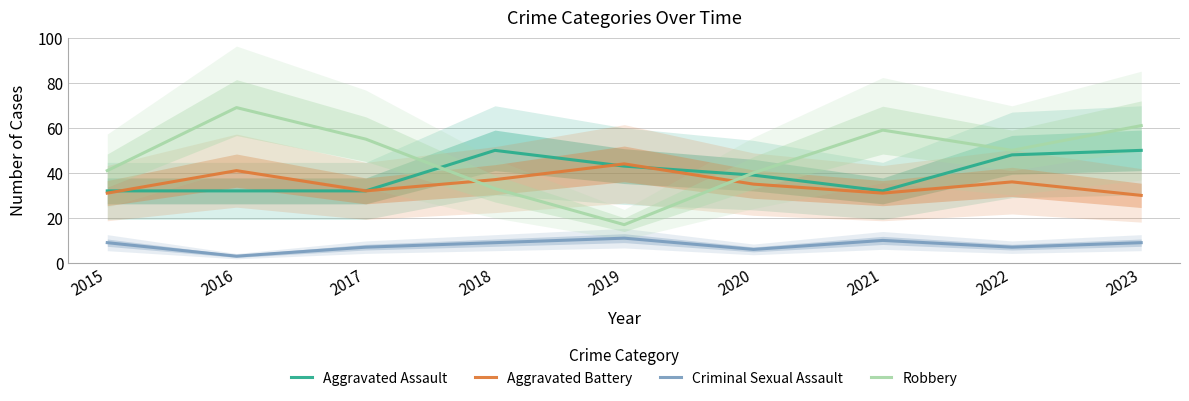

At which category is the sum across all series the highest?

2023